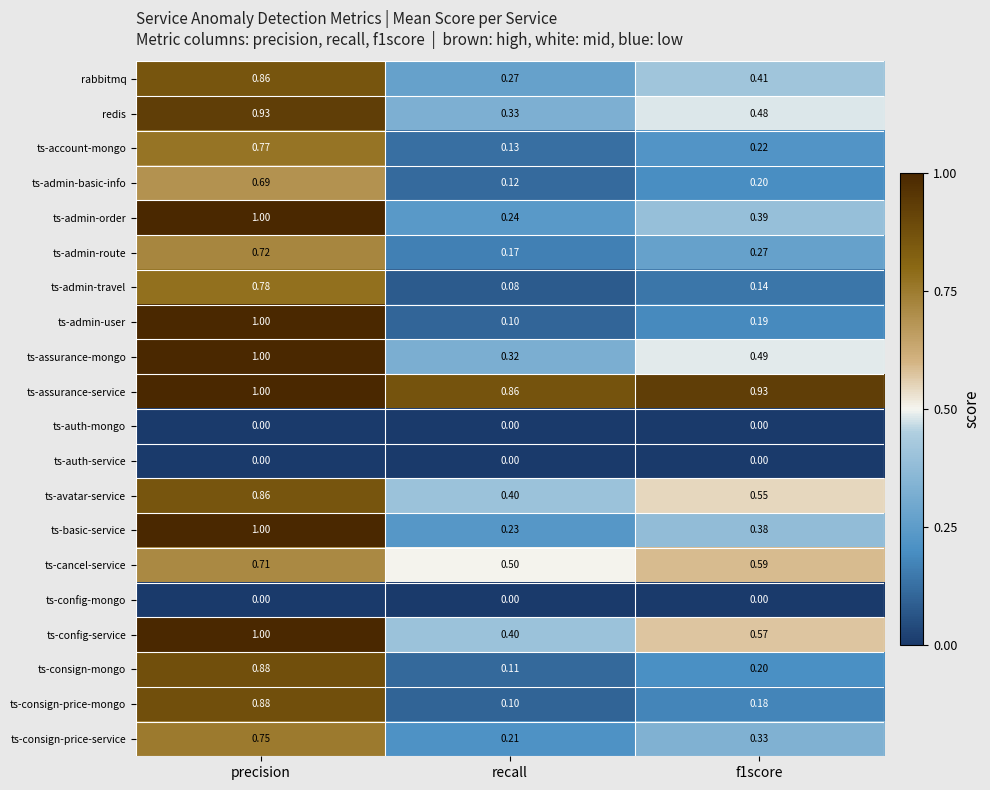

At which label is redis closest to 0?

recall